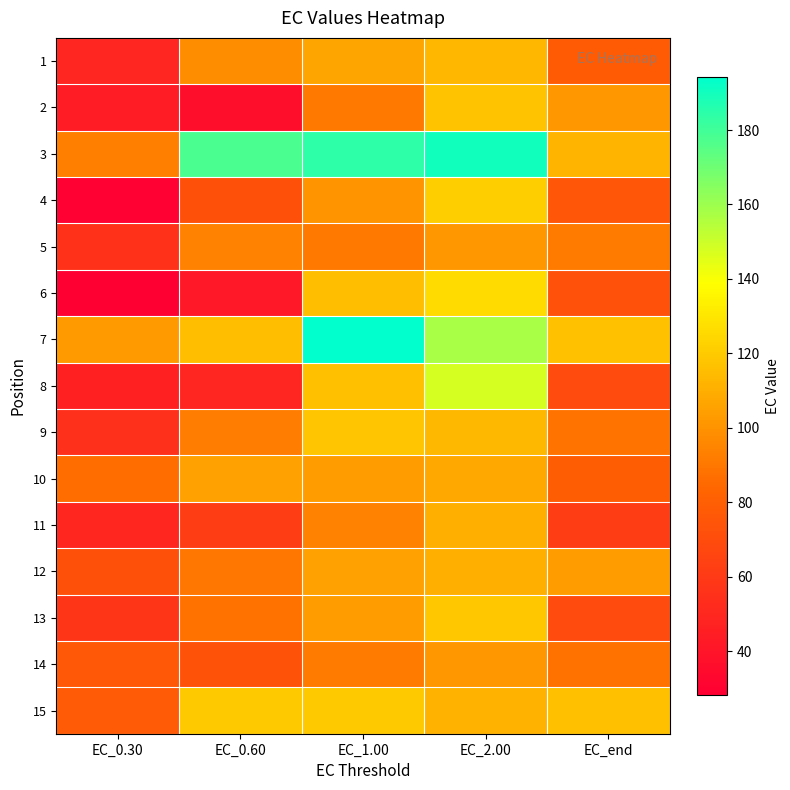

Is it true that 3 equals 92.6 at EC_0.30?

True